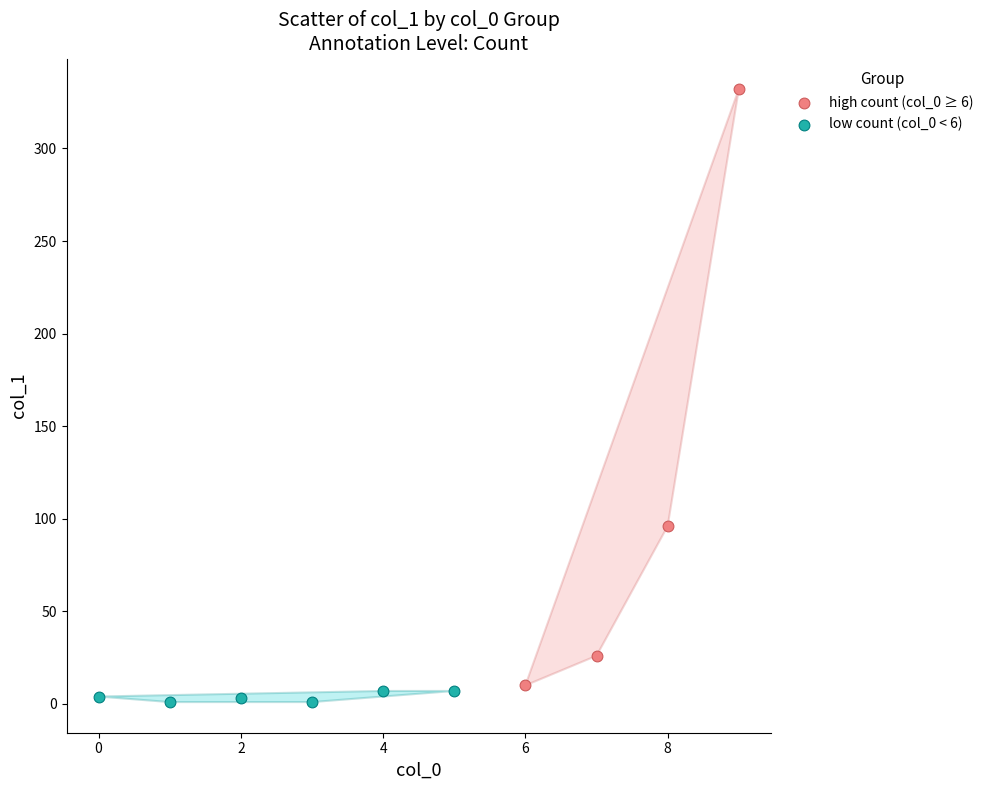

Which series has the largest Y range (max minus min)?

high count (col_0 ≥ 6)